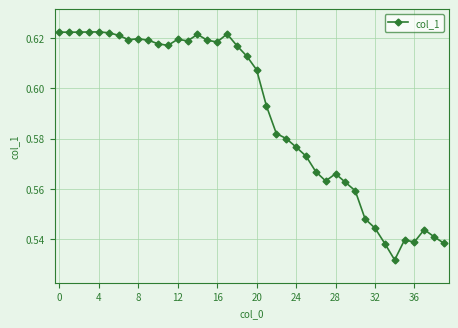

How many lines are shown in the chart?

1